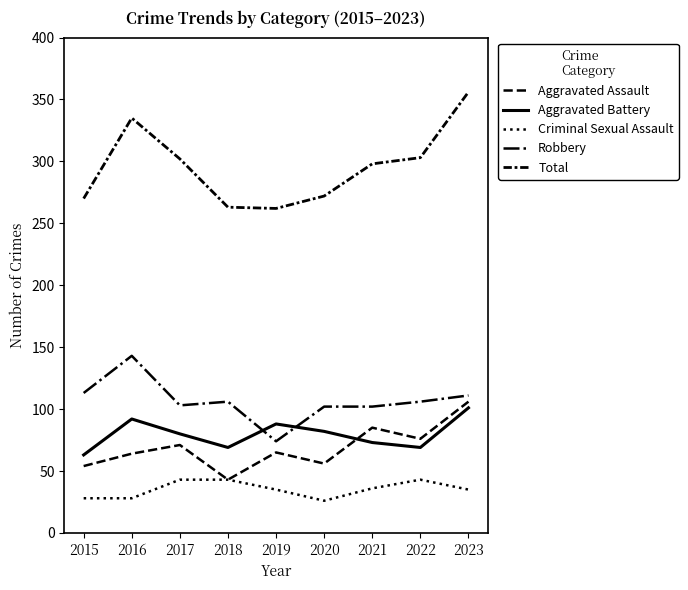

In Aggravated Battery, how many points are higher than both neighbors (excluding endpoints)?

2